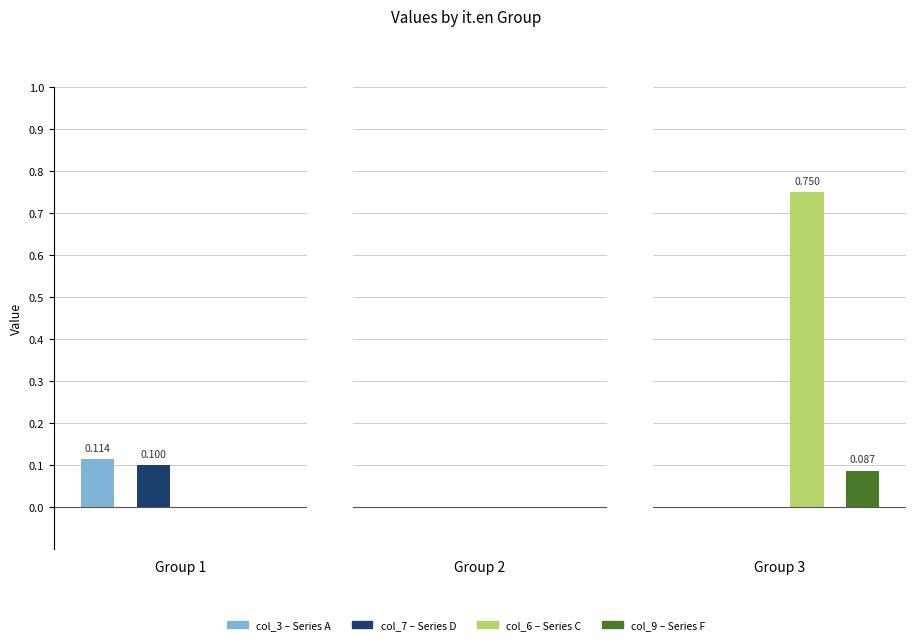

Between 7 and 3, which is larger?

7